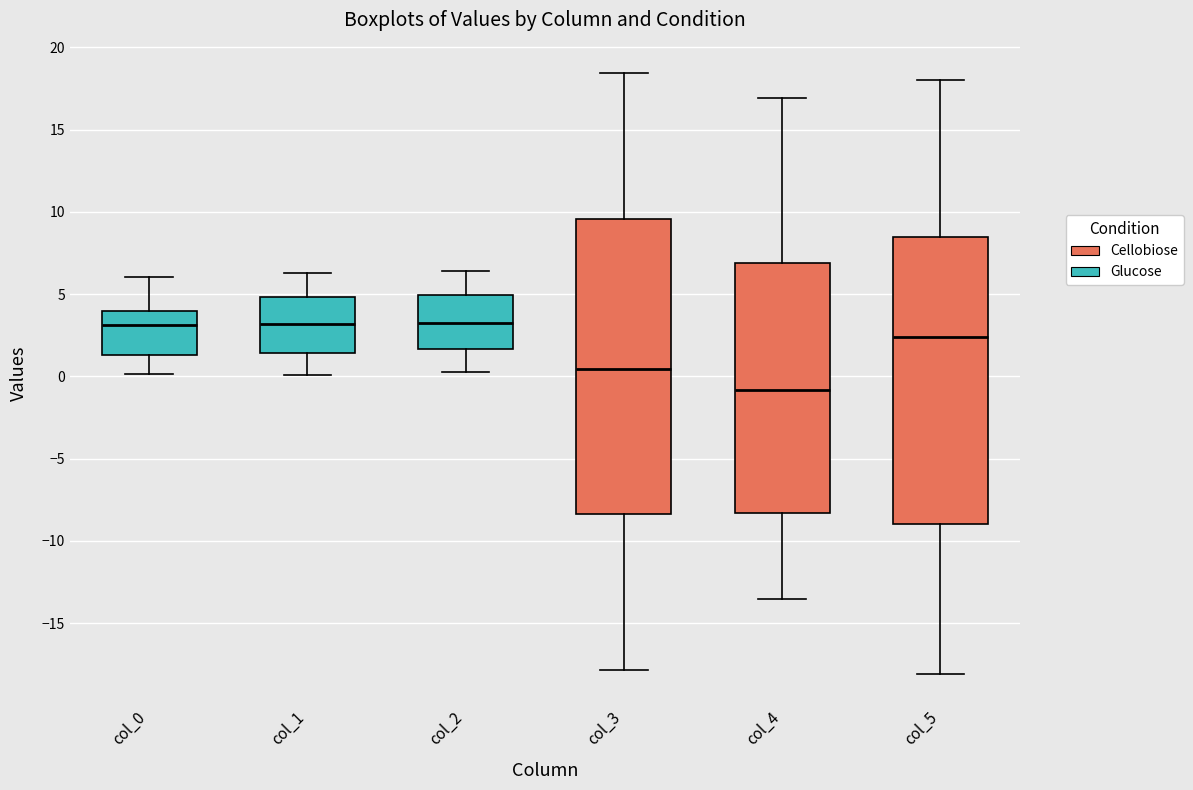

Reading left to right, read every box against the y-axis: the position of its median line, the range the box covers, and the ends of its whiskers. The values are not printed on the chart, so give them approximately, as read against the axis.

col_0: median 3.0, box 1.5 to 4.0, whiskers 0.0 to 6.0
col_1: median 3.0, box 1.5 to 5.0, whiskers 0.0 to 6.5
col_2: median 3.0, box 1.5 to 5.0, whiskers 0.0 to 6.5
col_3: median 0.5, box -8.5 to 9.5, whiskers -18.0 to 18.5
col_4: median -1.0, box -8.5 to 7.0, whiskers -13.5 to 17.0
col_5: median 2.5, box -9.0 to 8.5, whiskers -18.0 to 18.0